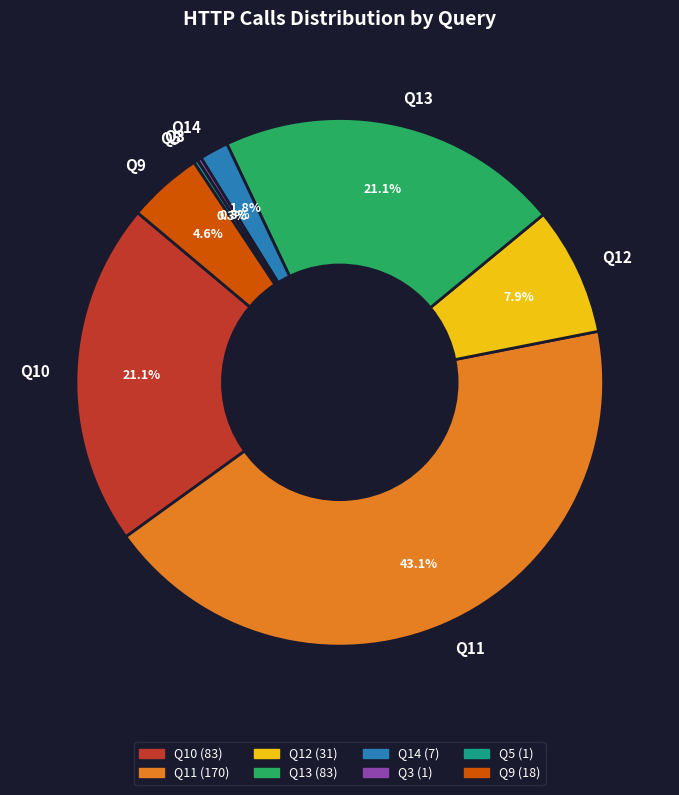

Is there a majority slice in this chart?

No